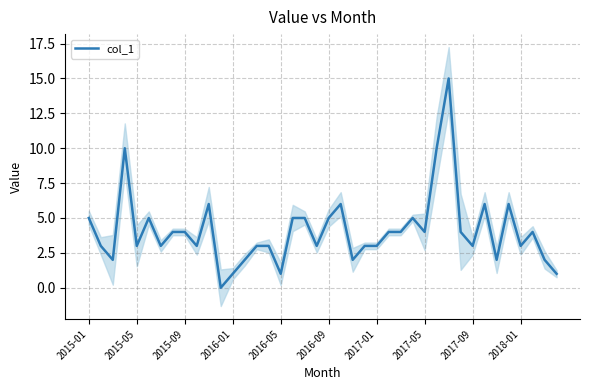

The col_1 series shows 1 at 2016-05. True or false?

True